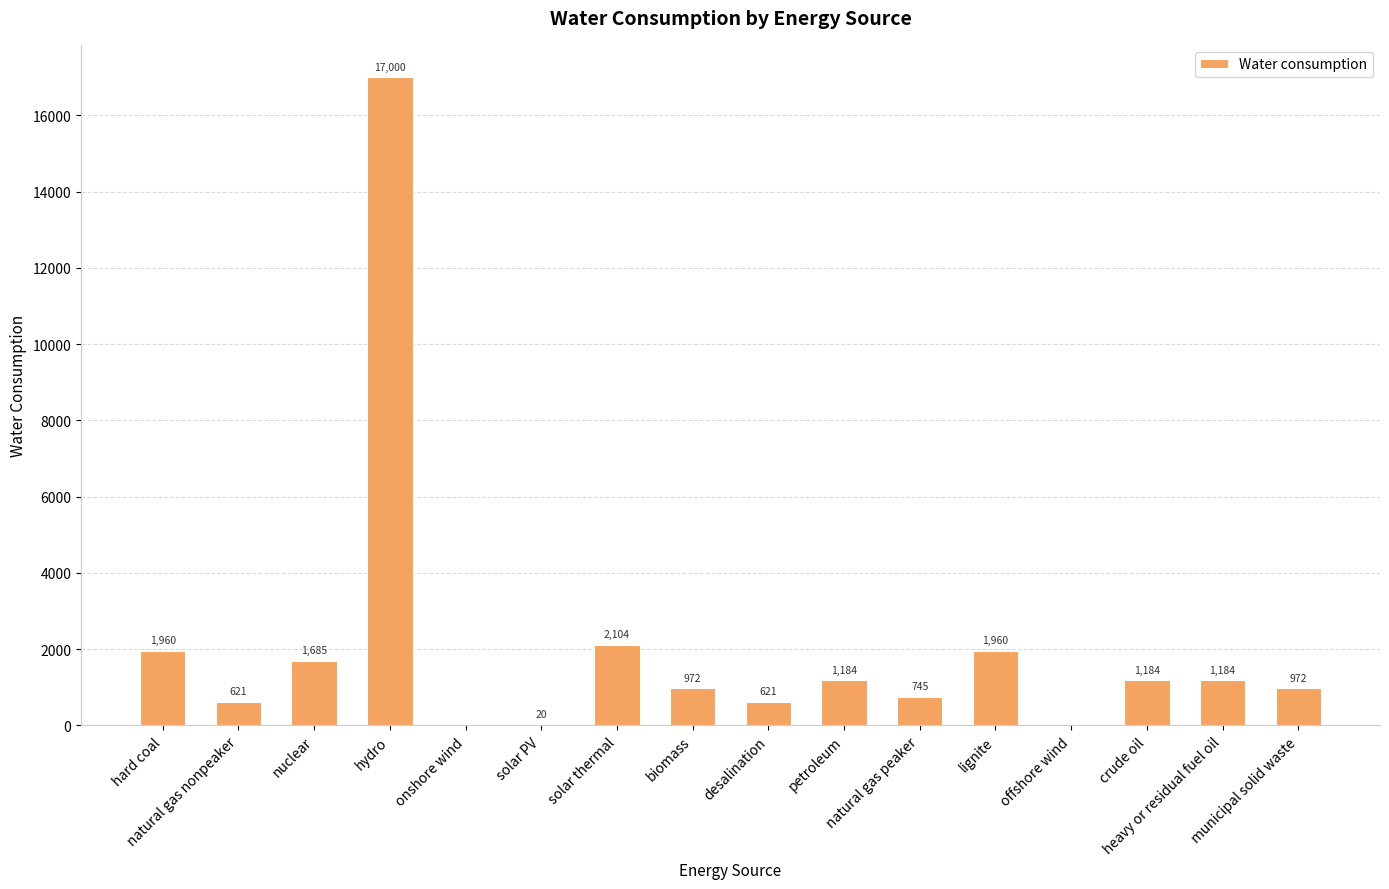

What is the change in value from solar PV to petroleum?

+1163.9